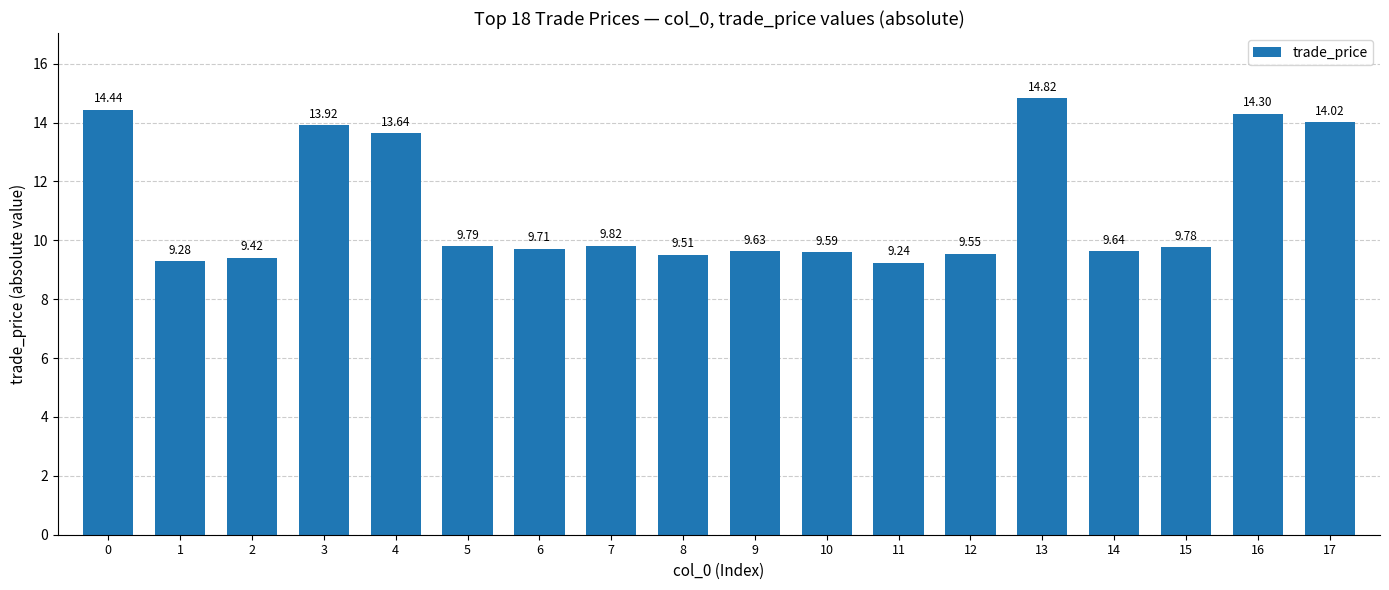

What is the average value?

11.1